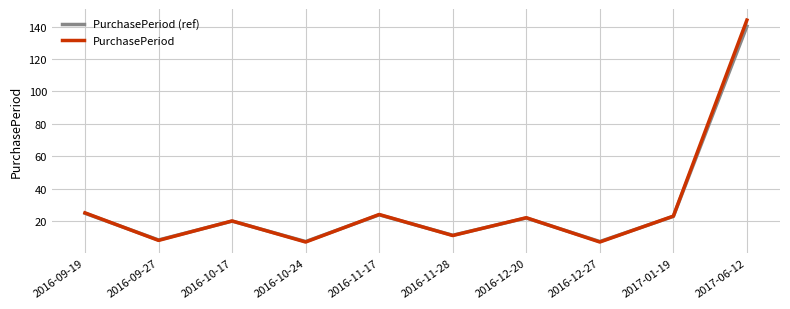

Where does the PurchasePeriod (ref) series first go above 21?

2016-09-19